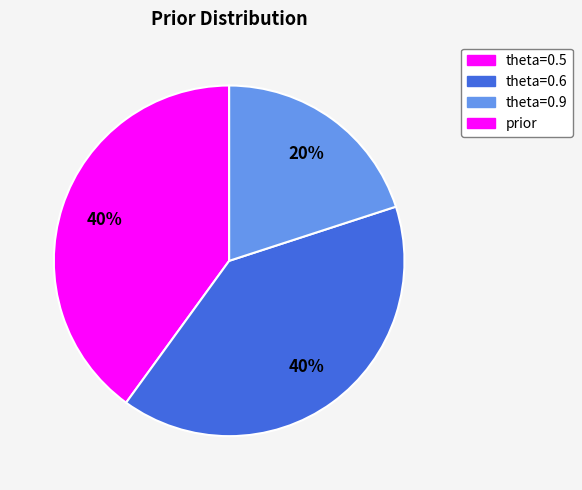

Does any single category account for the majority?

No